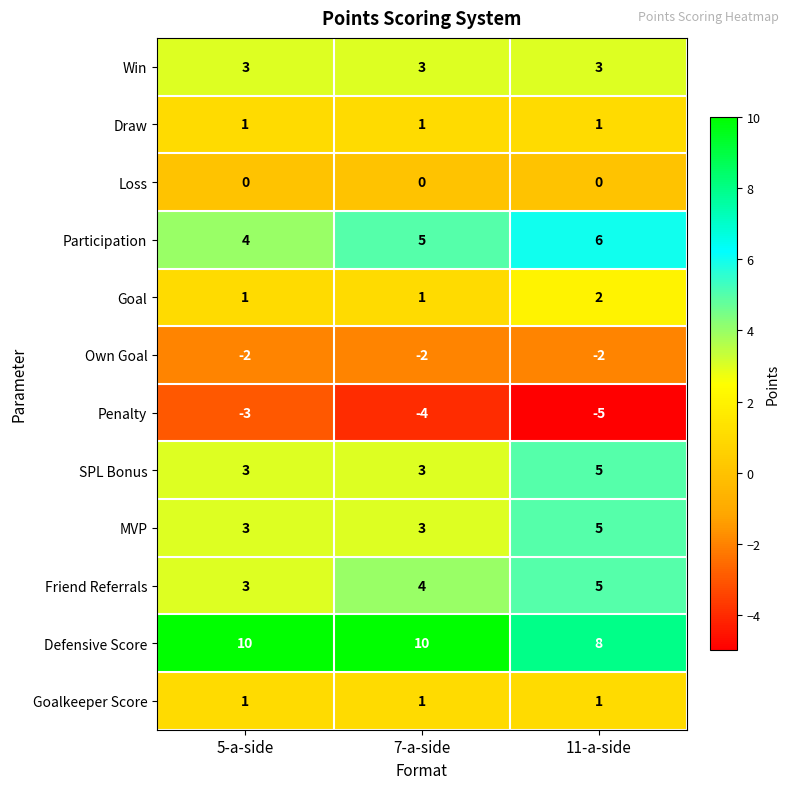

The value of Win at 11-a-side is 3. True or false?

True